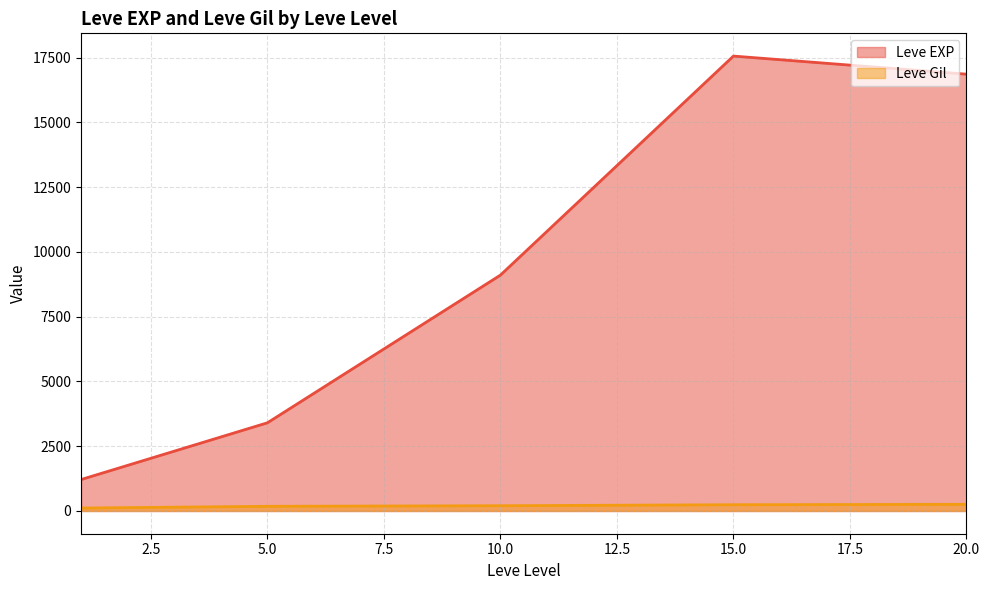

List the series in order of their overall mean, highest first.

Leve EXP, Leve Gil